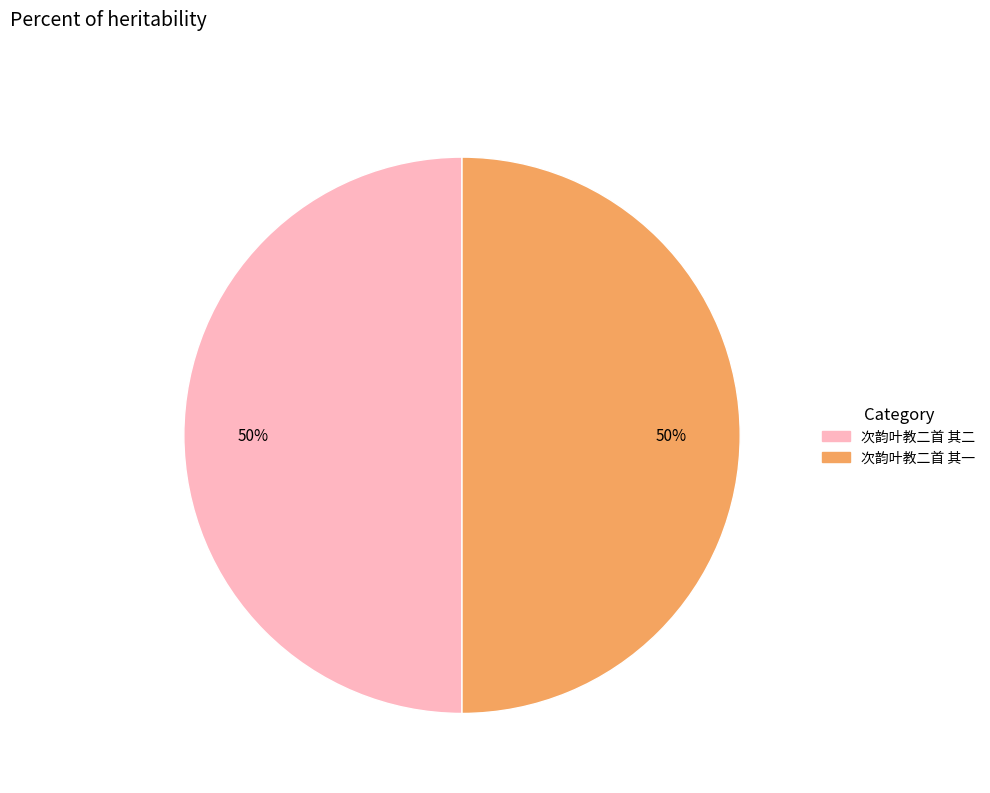

To the nearest percent, what portion does 次韵叶教二首 其一 represent?

50%